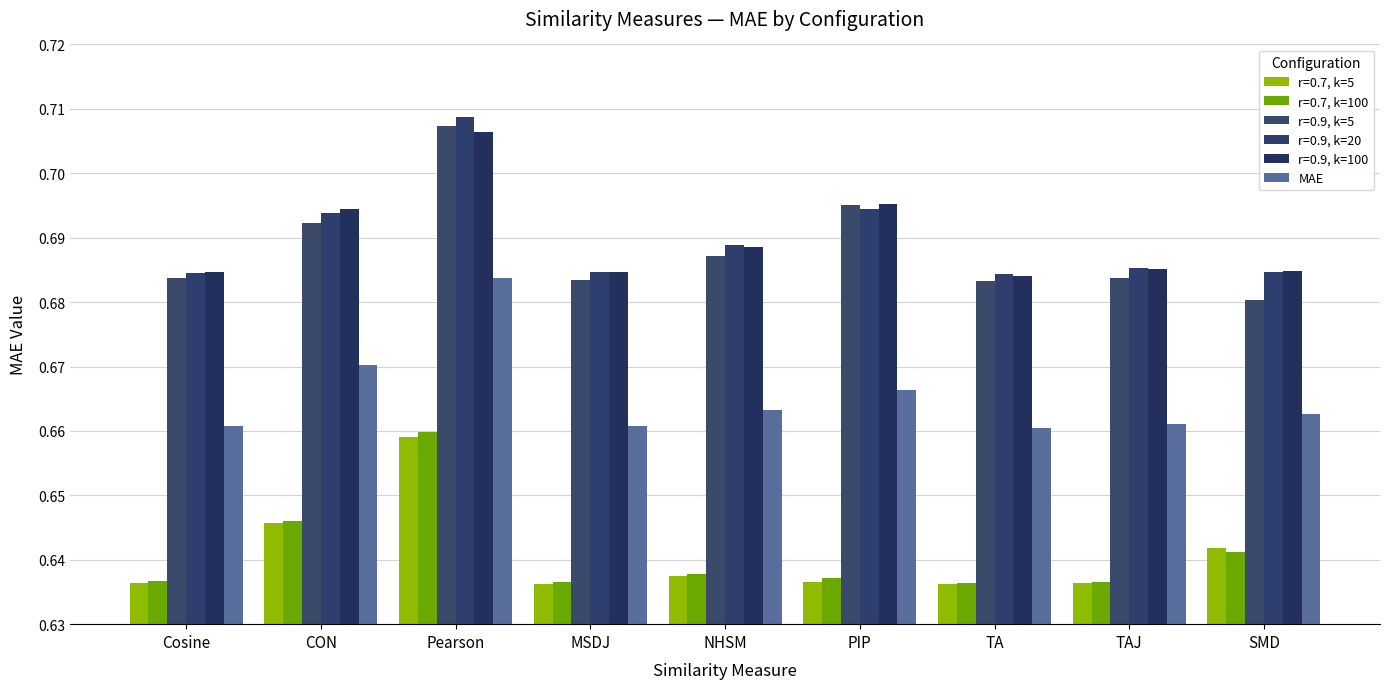

How many bars are there in each group?

6